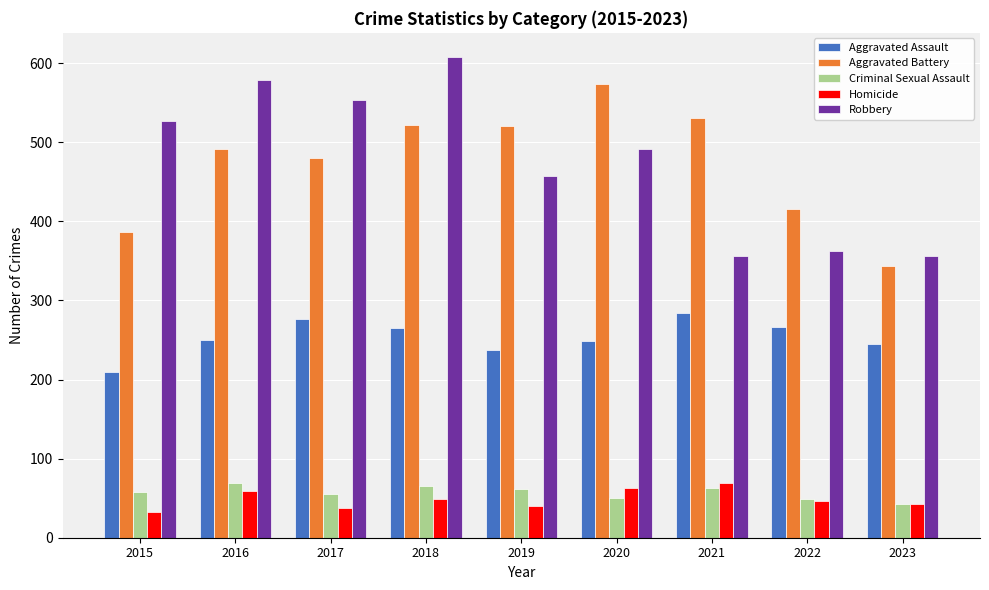

What is the difference between the maximum and minimum values in the Homicide series?

37